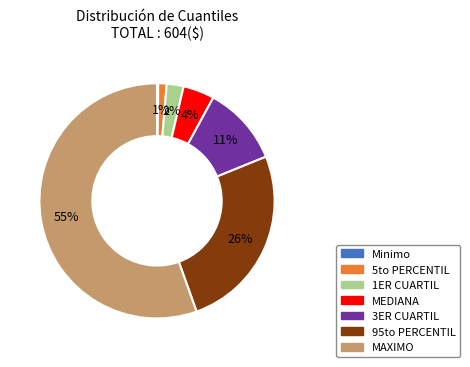

Which slice represents more than half of the pie?

MAXIMO